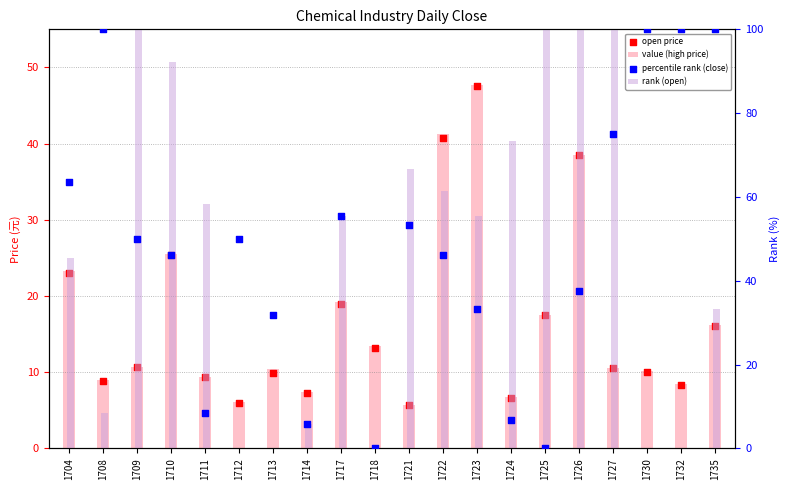

Which series has the largest Y range (max minus min)?

open (rank)